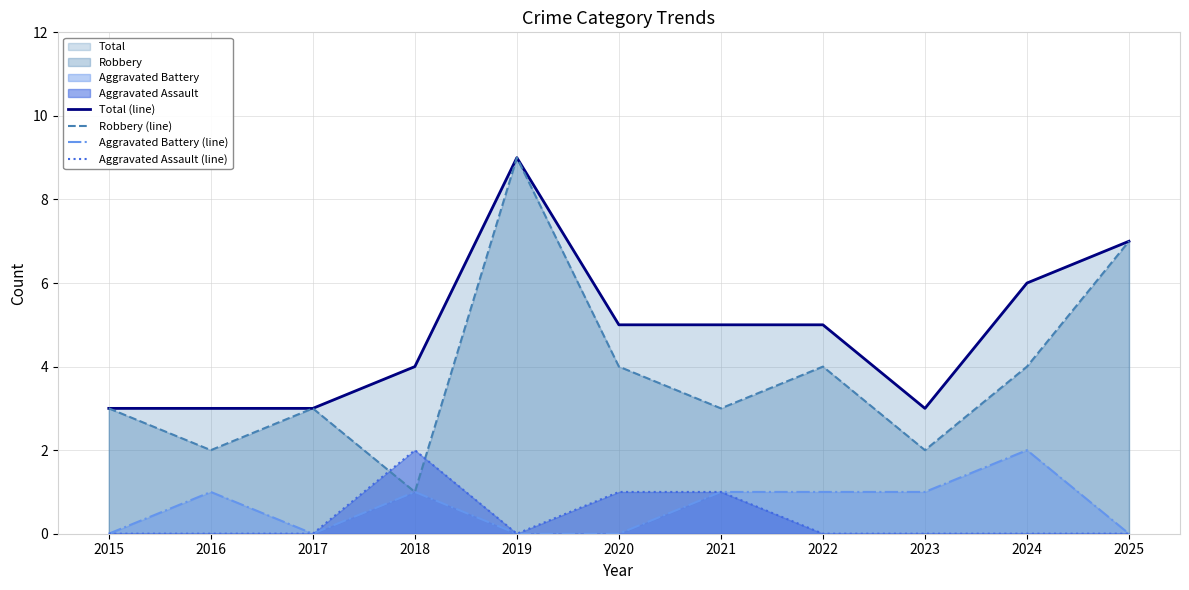

Which category has the lowest value in the Robbery (line) series?

2018